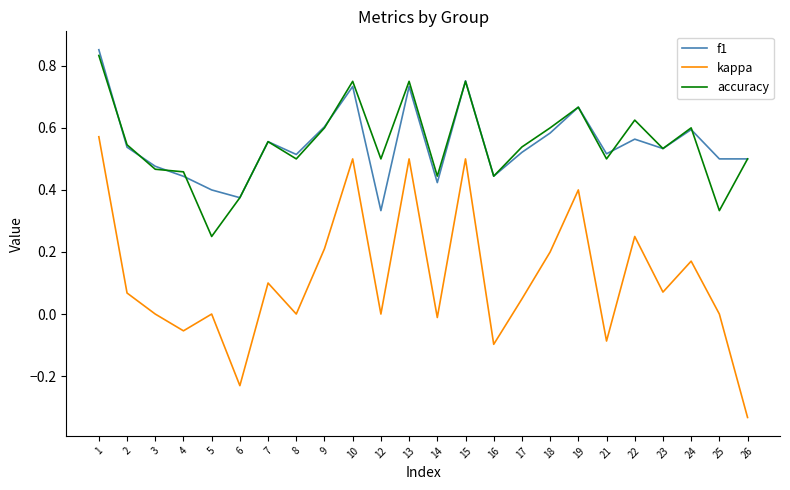

True or false: f1 and kappa intersect in this chart.

False